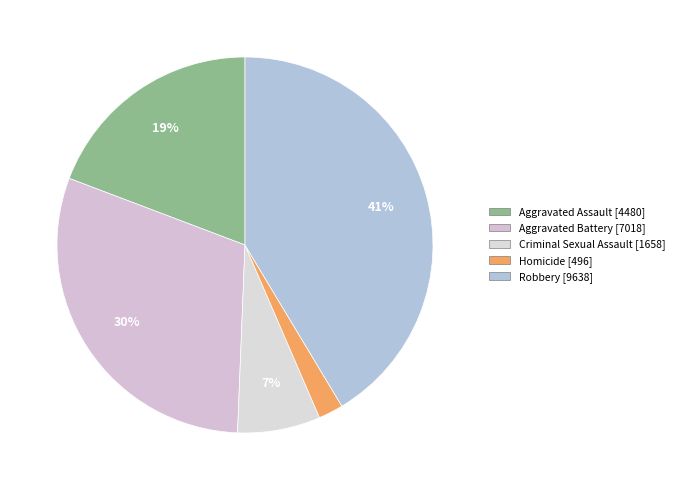

Which category has the biggest portion of the pie?

Robbery